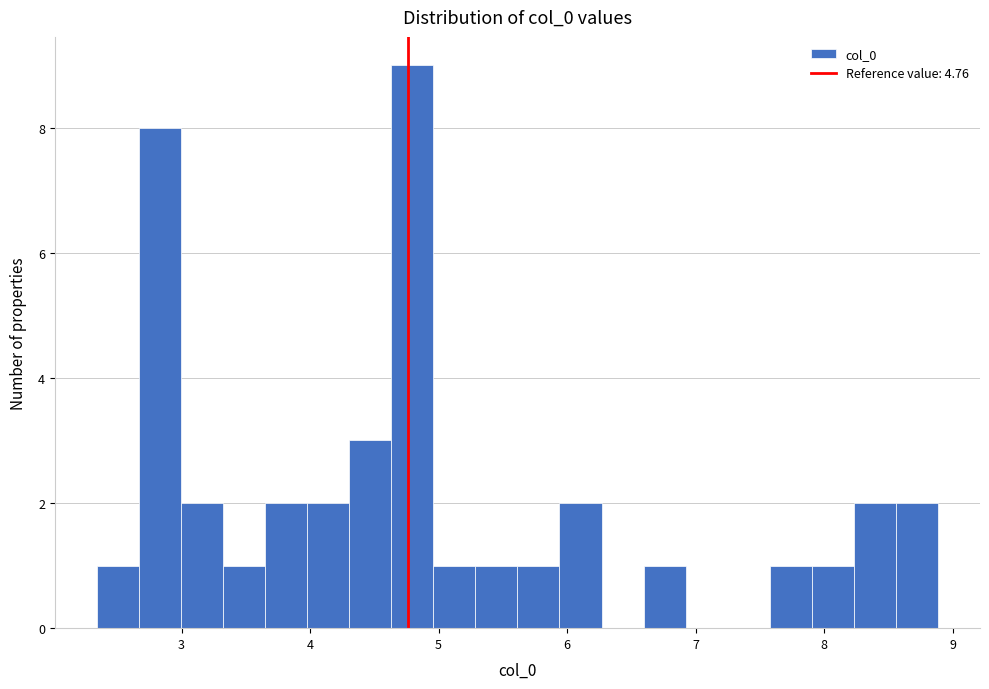

Around what value on the x-axis is the tallest bar? Give the approximate position of its centre, as read against the axis.

4.8